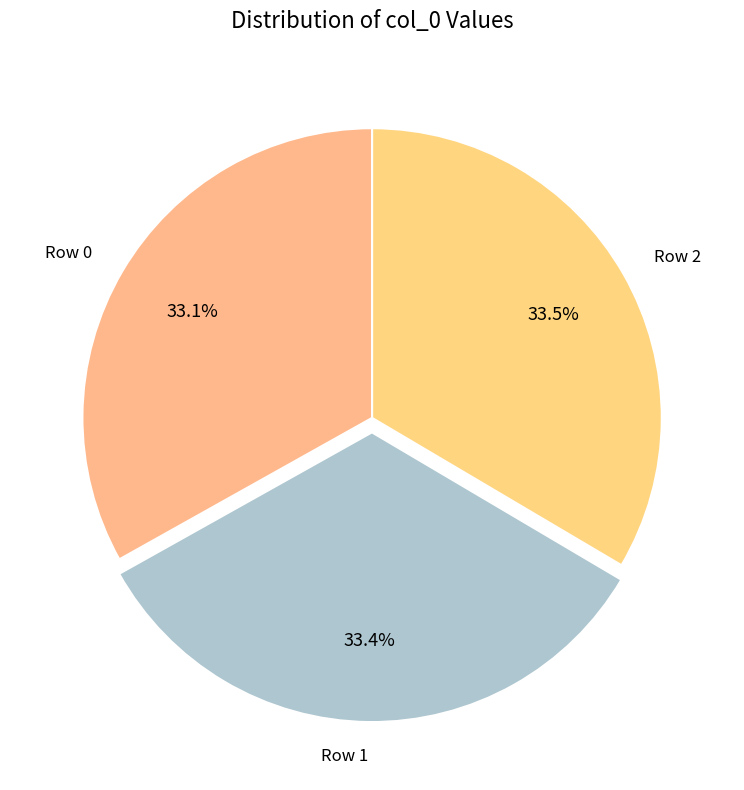

Is there a majority slice in this chart?

No